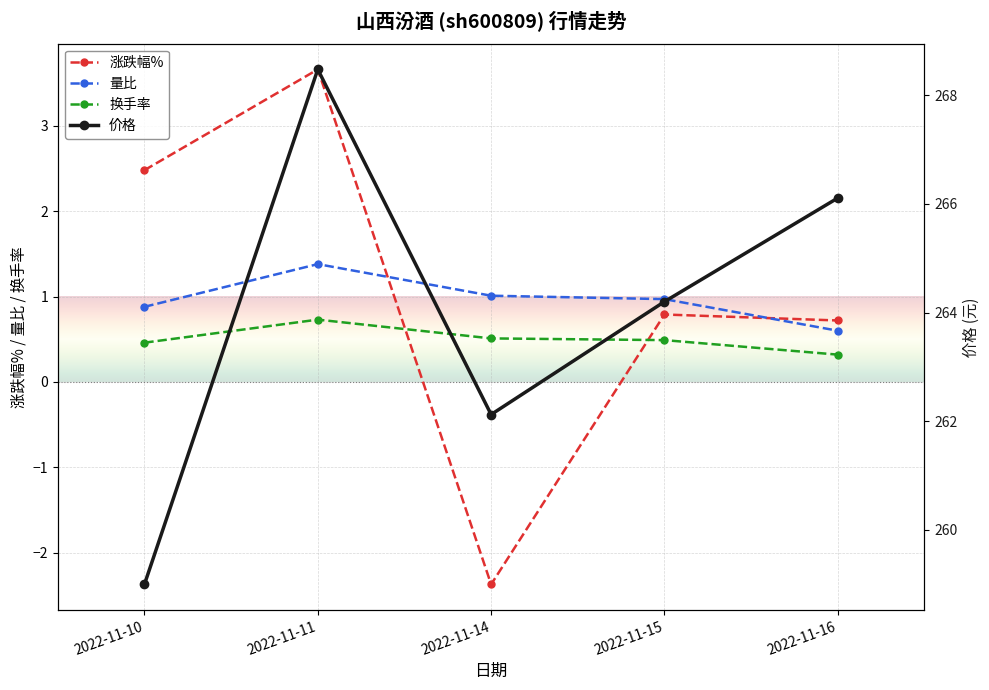

Which series changed the most between 2022-11-14 and 2022-11-15?

涨跌幅%